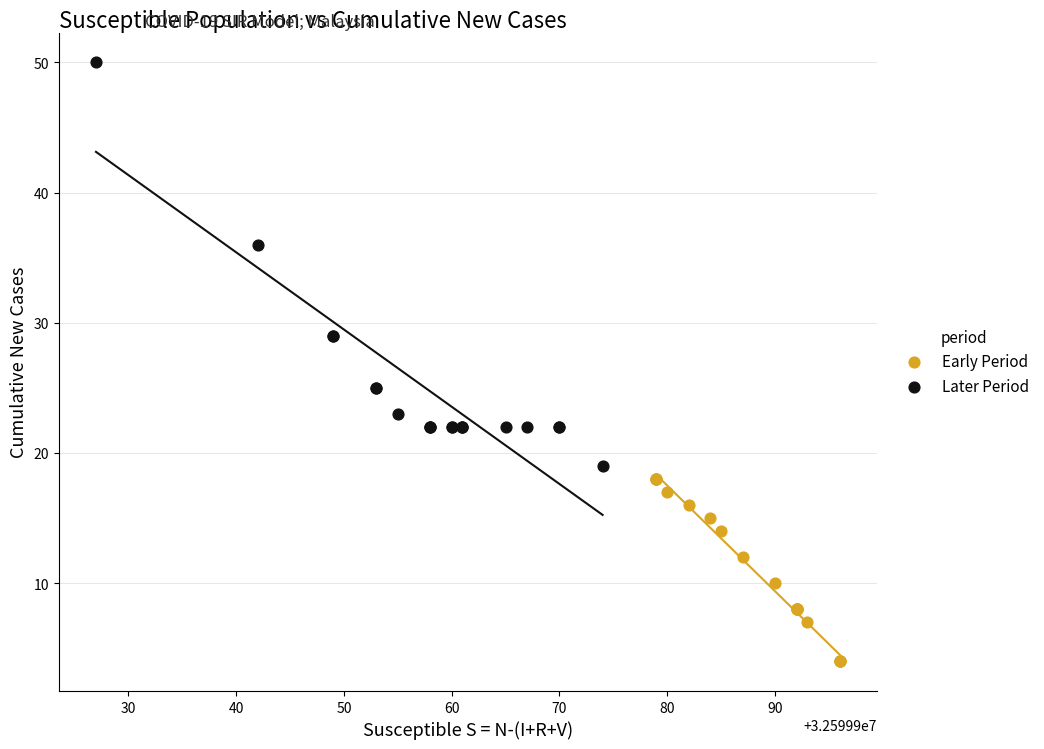

Which series contains the lowest Y value?

Early Period